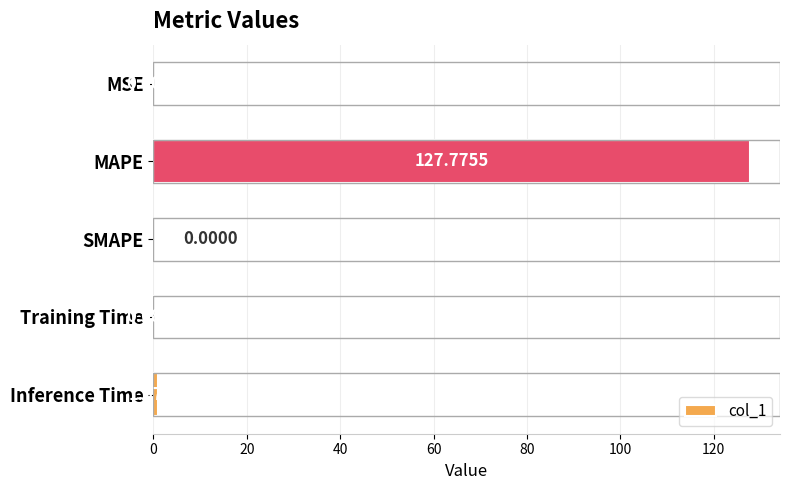

How many data points are above 0?

4